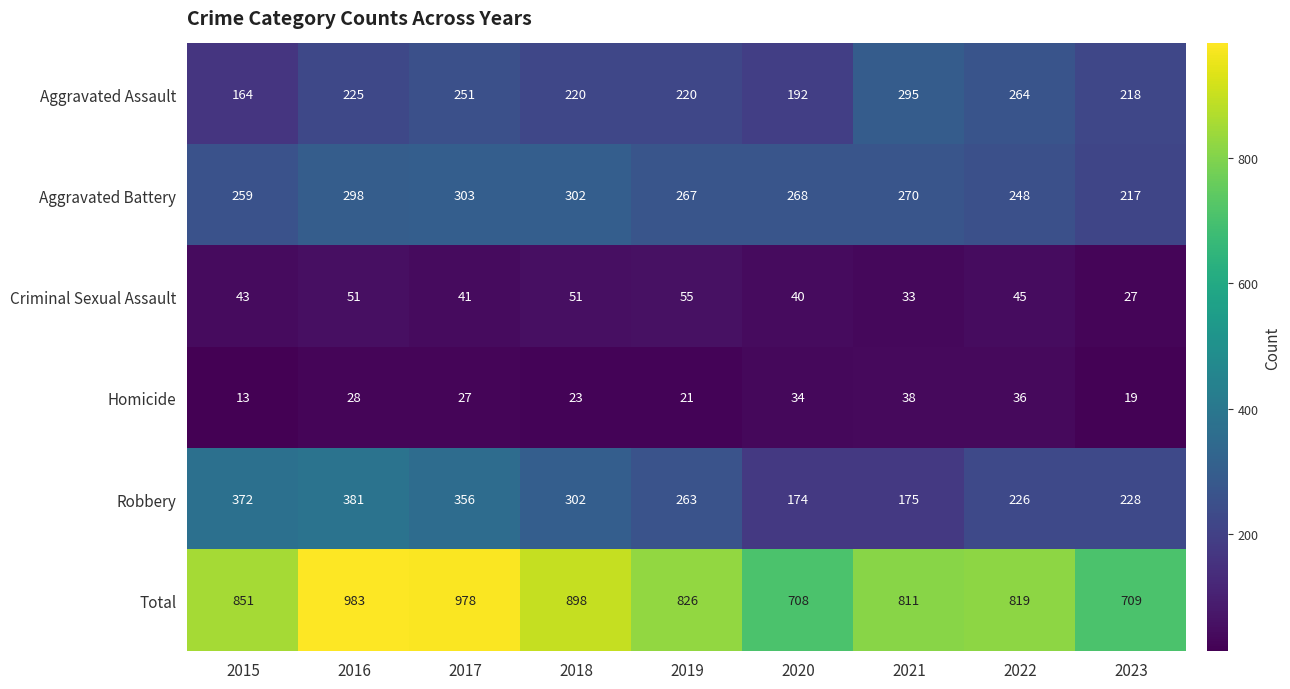

Between 2019 and 2020, which series saw the biggest shift?

Total